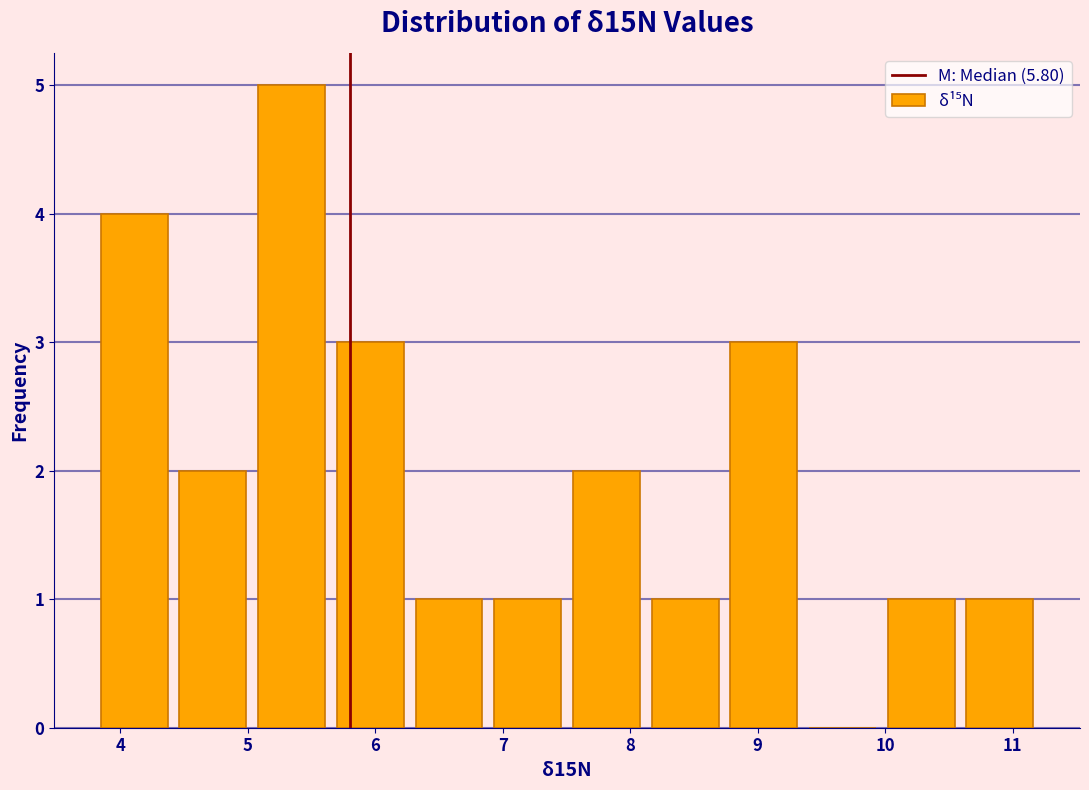

Over which range of the x-axis is the bar tallest?

5.0 to 5.7